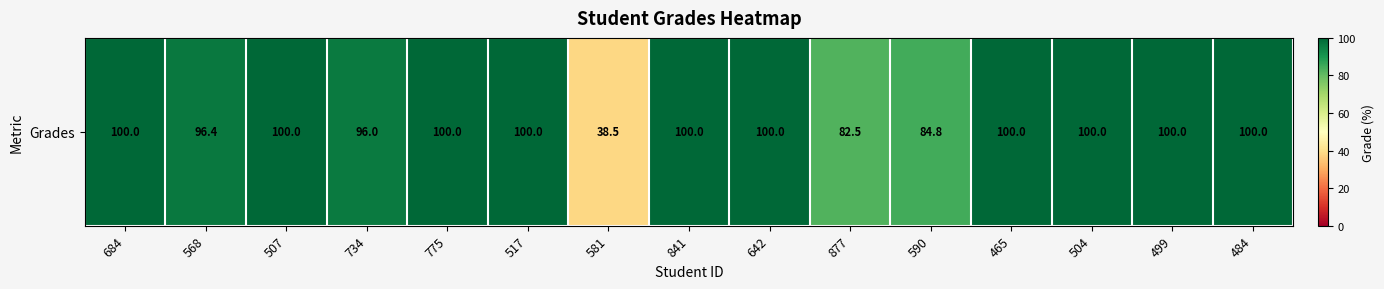

Reading right to left, extract all data points from this chart.

484=100.0	499=100.0	504=100.0	465=100.0	590=84.8	877=82.5	642=100.0	841=100.0	581=38.5	517=100.0	775=100.0	734=96.0	507=100.0	568=96.4	684=100.0